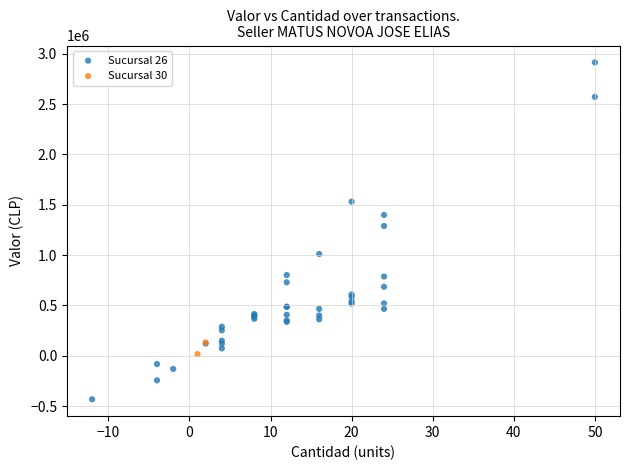

What are all the series names shown in the legend?

Sucursal 26, Sucursal 30